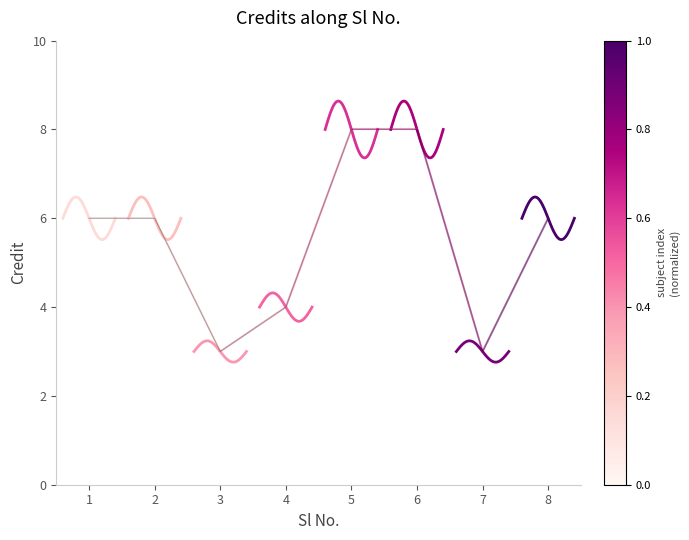

What is the difference between the maximum and second lowest values?

5